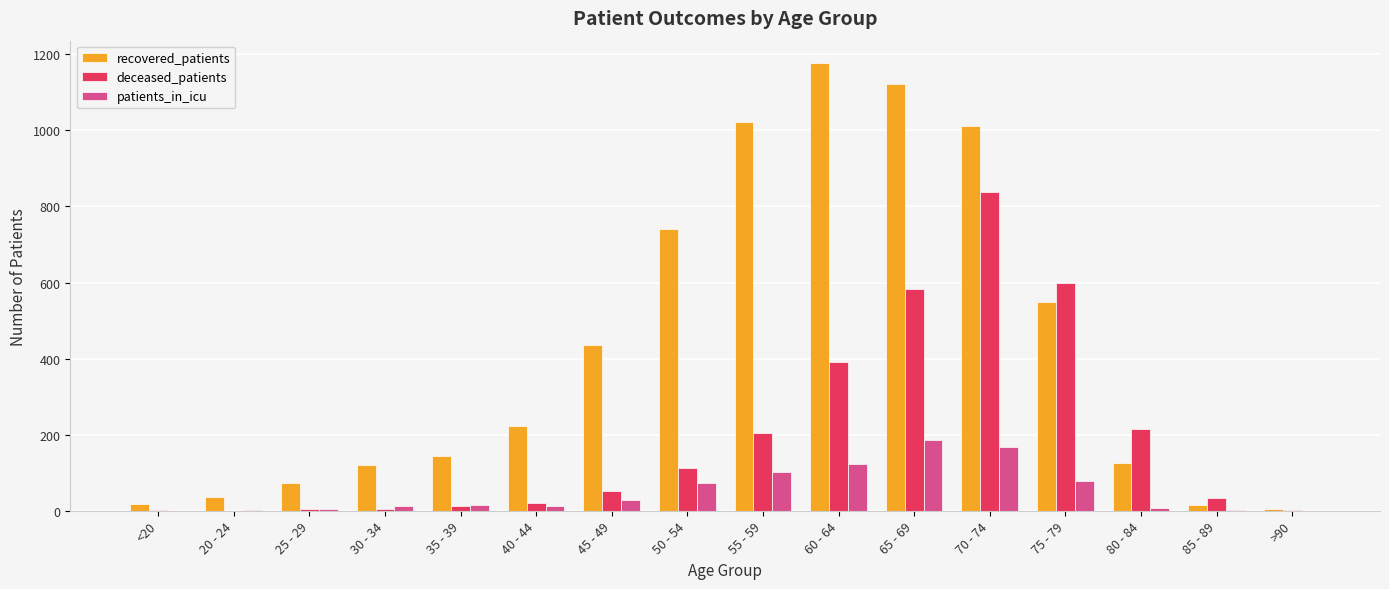

Are the bars grouped side by side (vs. stacked)?

Yes